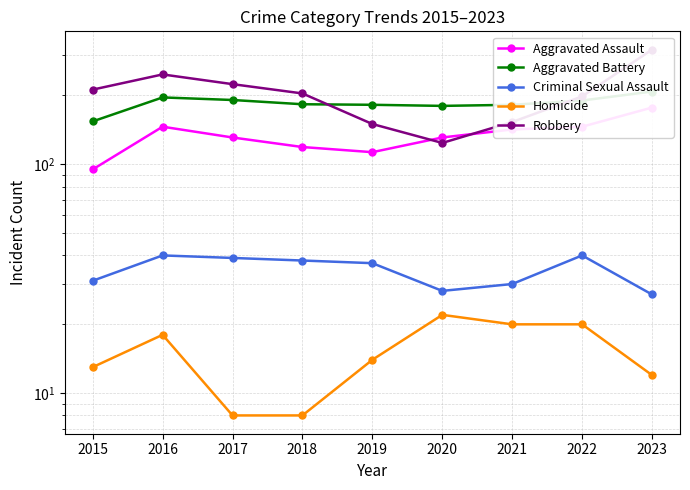

How many lines are shown in the chart?

5